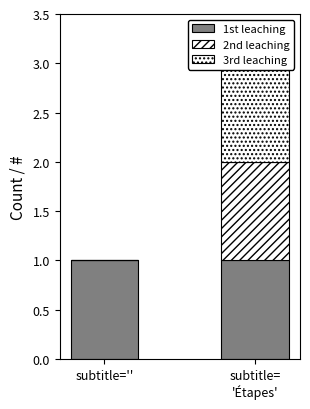

How many values in the 2nd leaching series are below 1?

1